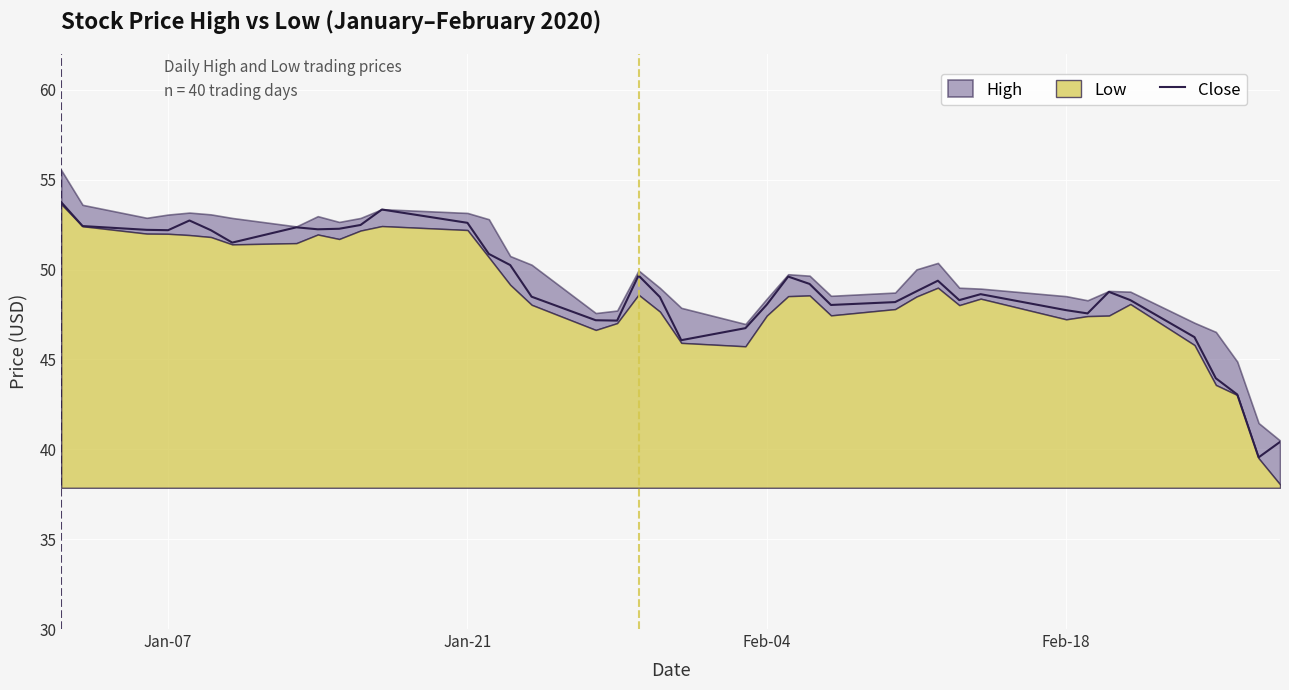

What is the highest value of the Close series?

53.8